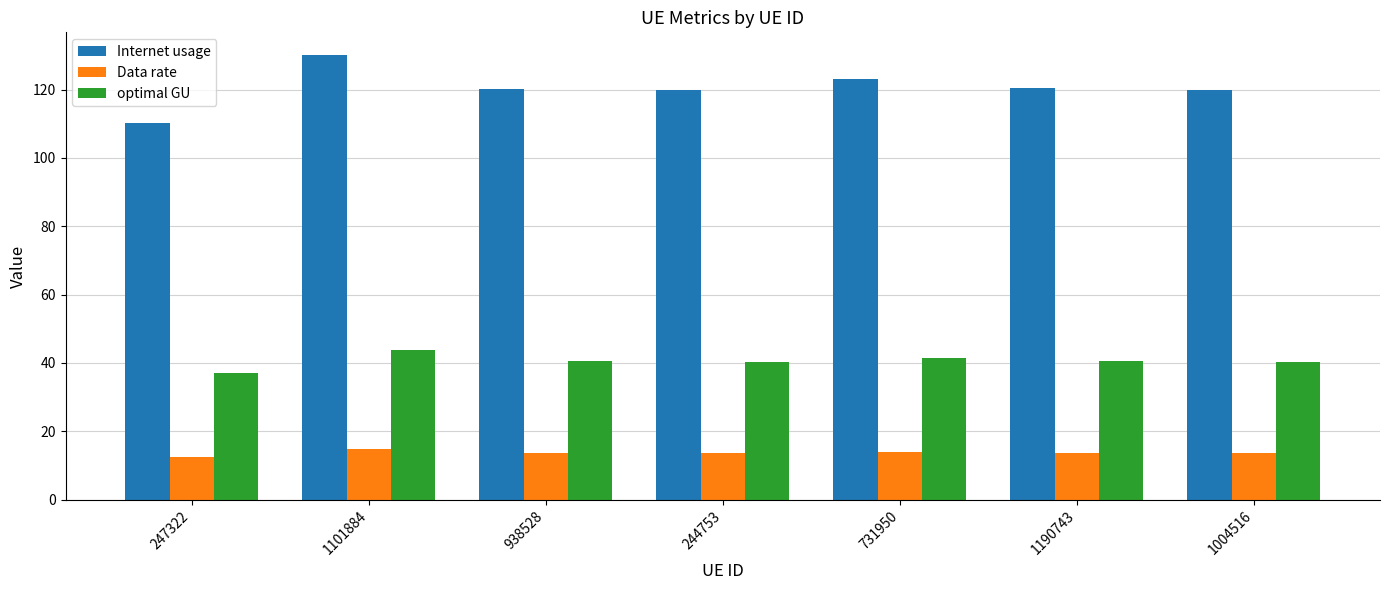

Which series has the largest total across all categories?

Internet usage